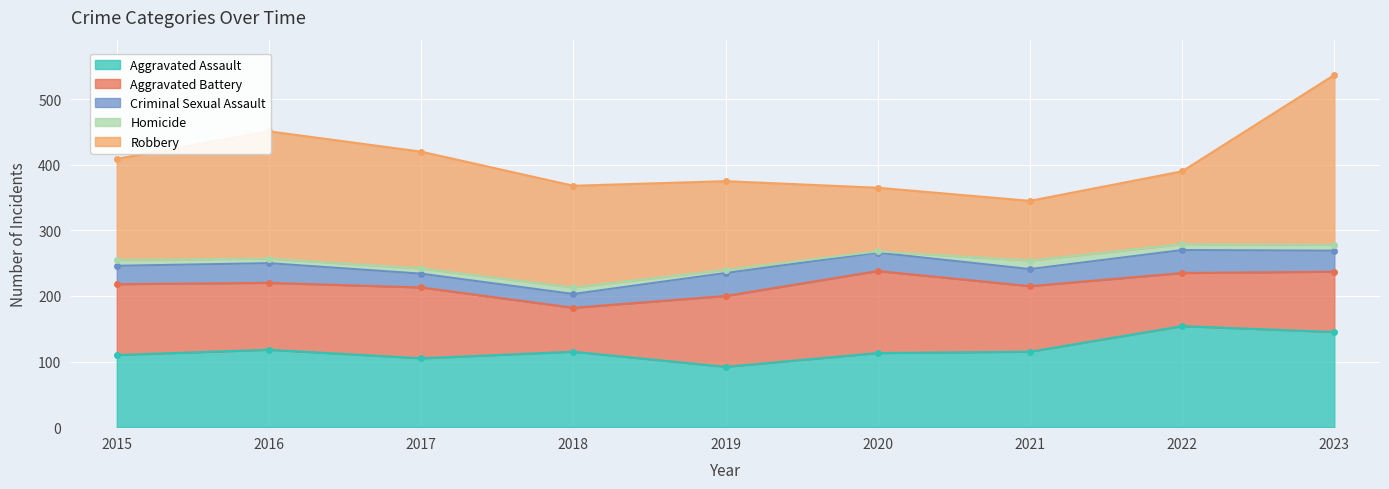

In Robbery, how many points are higher than both neighbors (excluding endpoints)?

1